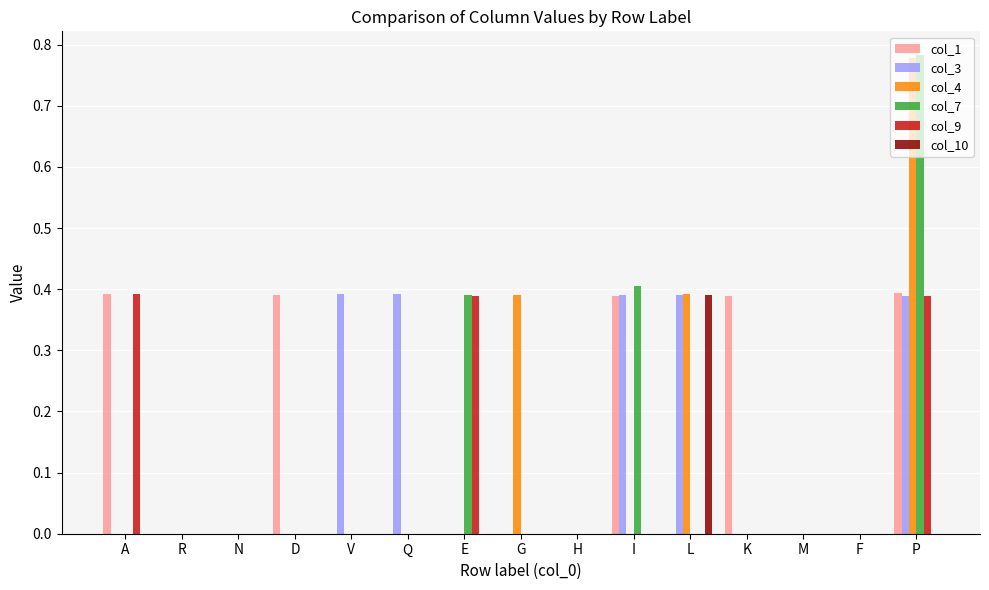

What is the total value across all series at L?

1.2